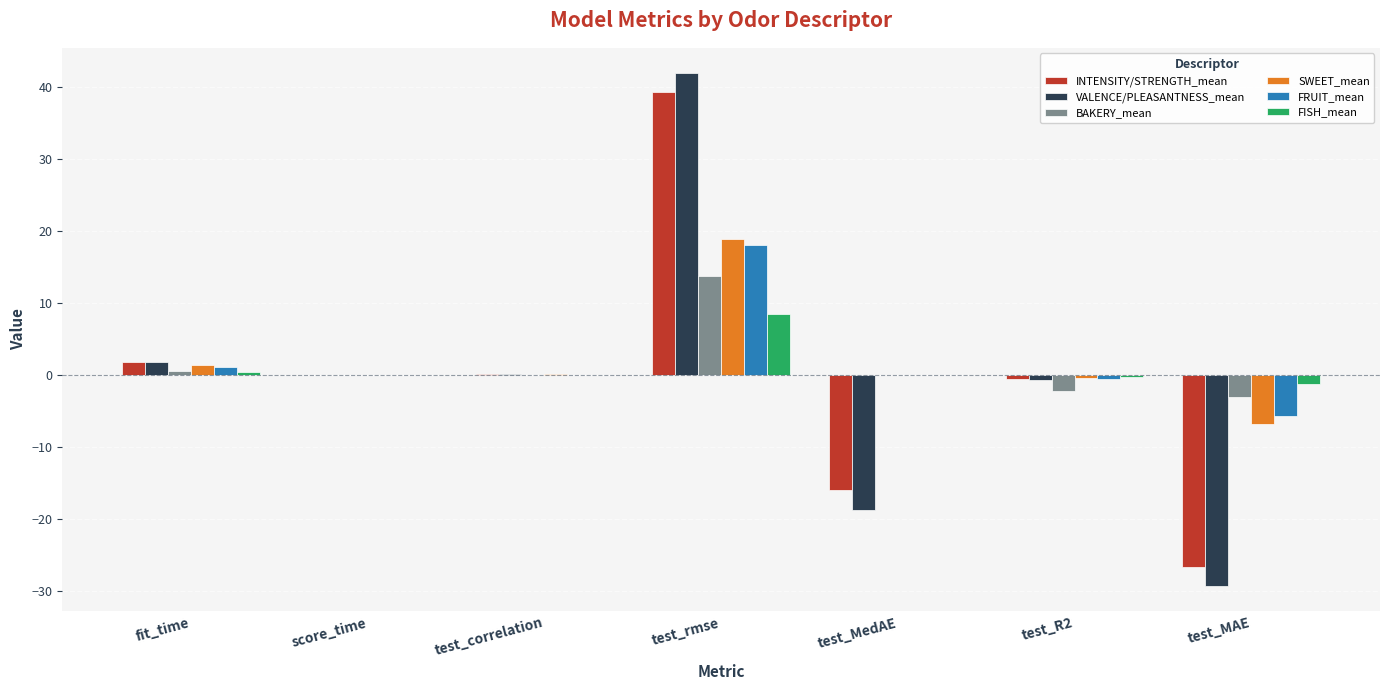

At which label is INTENSITY/STRENGTH_mean closest to 6?

fit_time